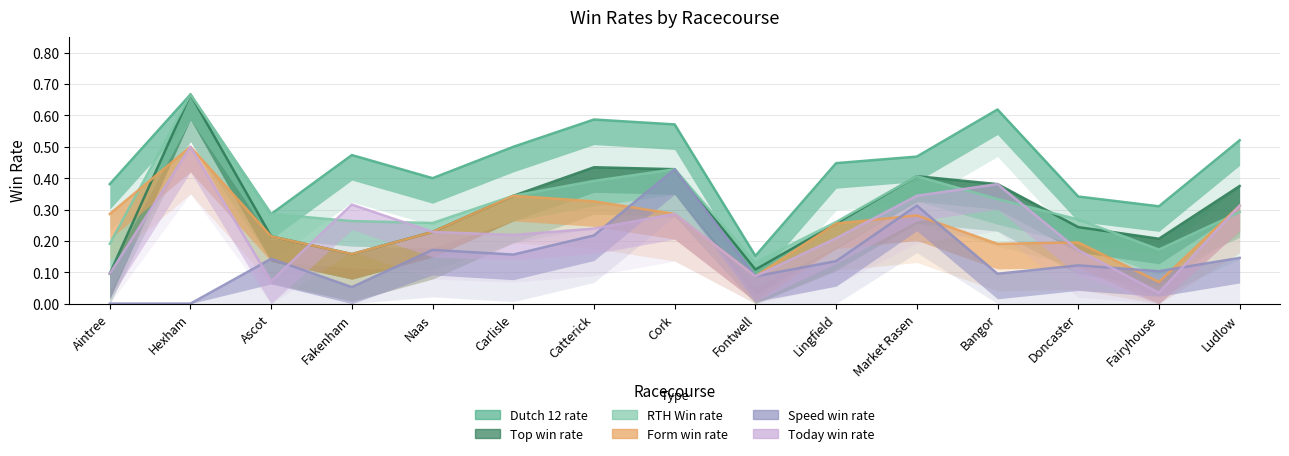

What are all the series names shown in the legend?

Dutch 12 rate, Top win rate, RTH Win rate, Form win rate, Speed win rate, Today win rate